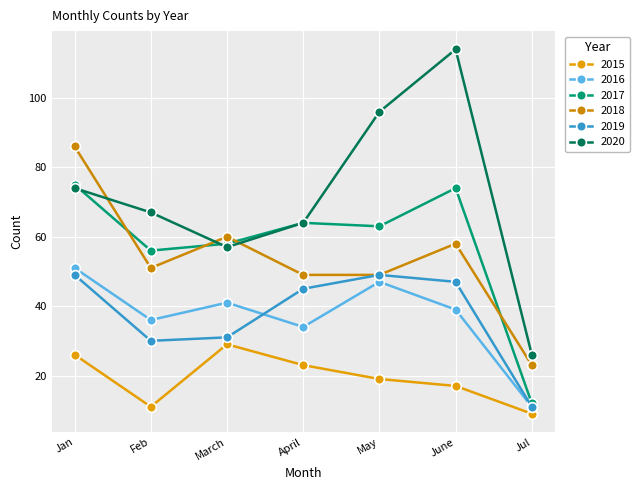

How many lines are shown in the chart?

6